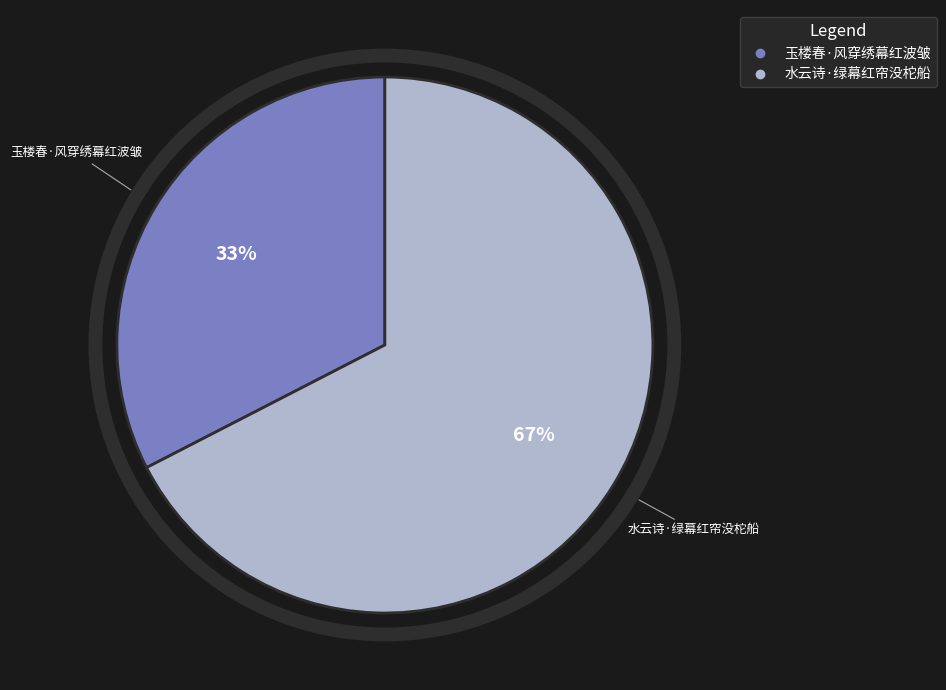

To the nearest percent, what is the combined percentage of 玉楼春·风穿绣幕红波皱 and 水云诗·绿幕红帘没柁船?

100%